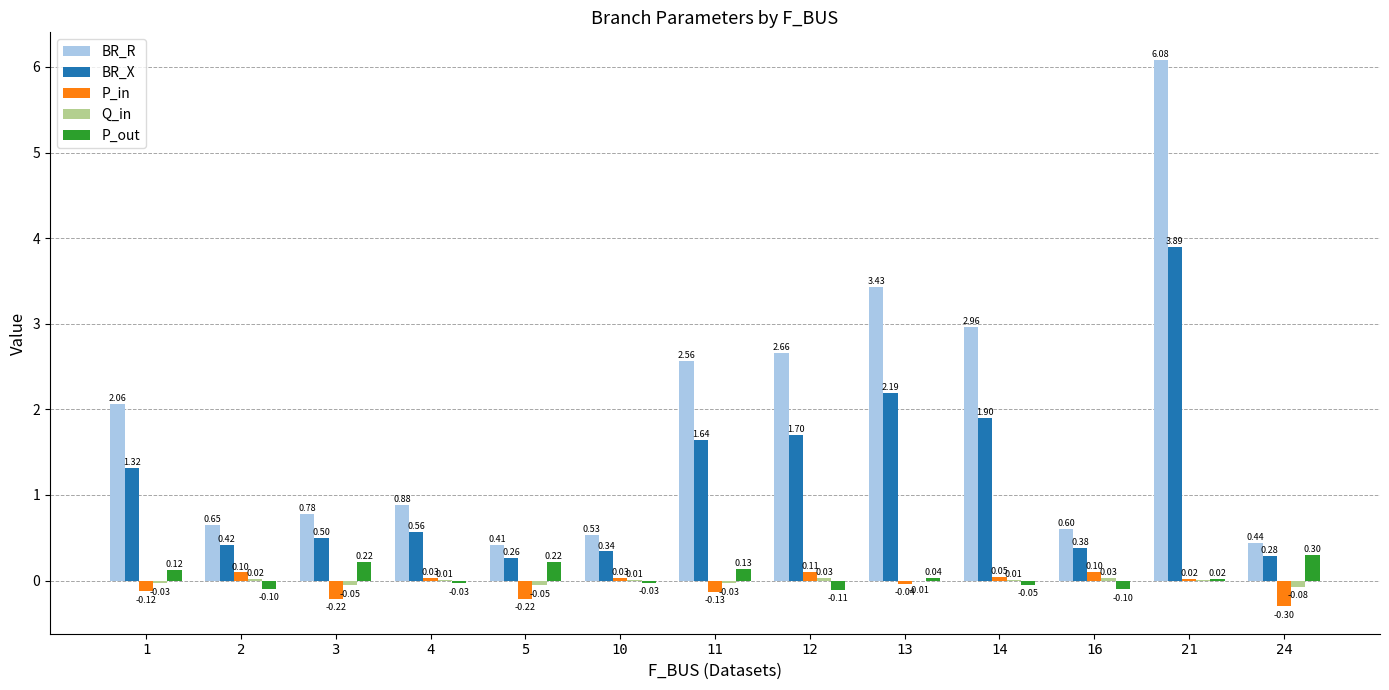

Which series changed the most between 1 and 13?

BR_R